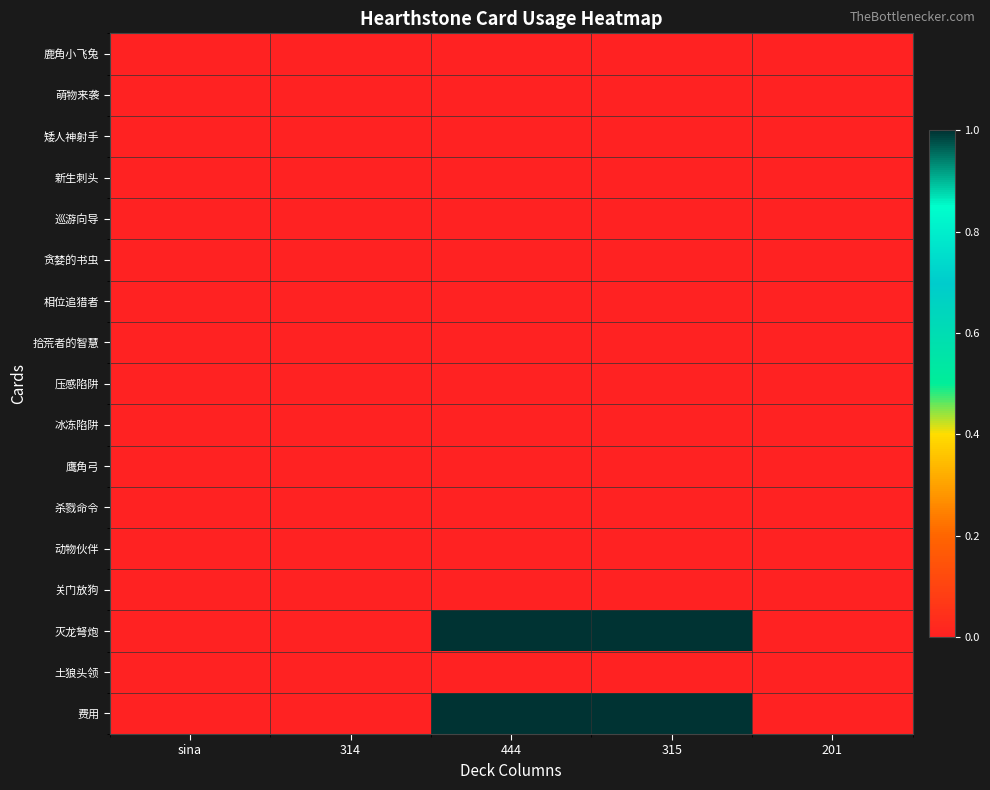

Between sina and 201, which series saw the biggest shift?

鹿角小飞兔